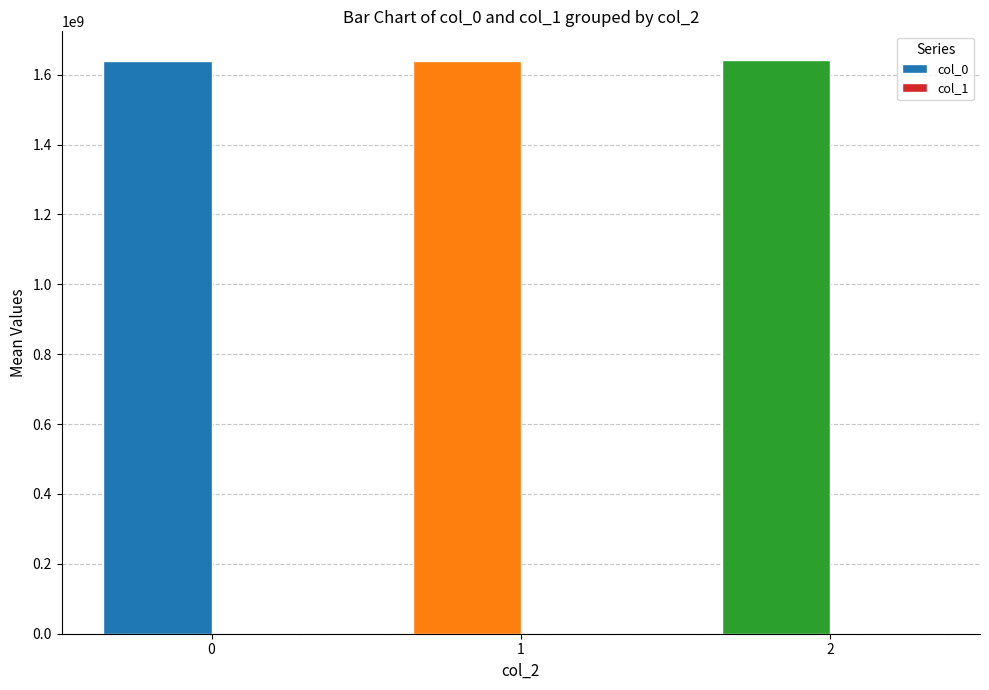

What is the greatest value displayed?

1641816207.0